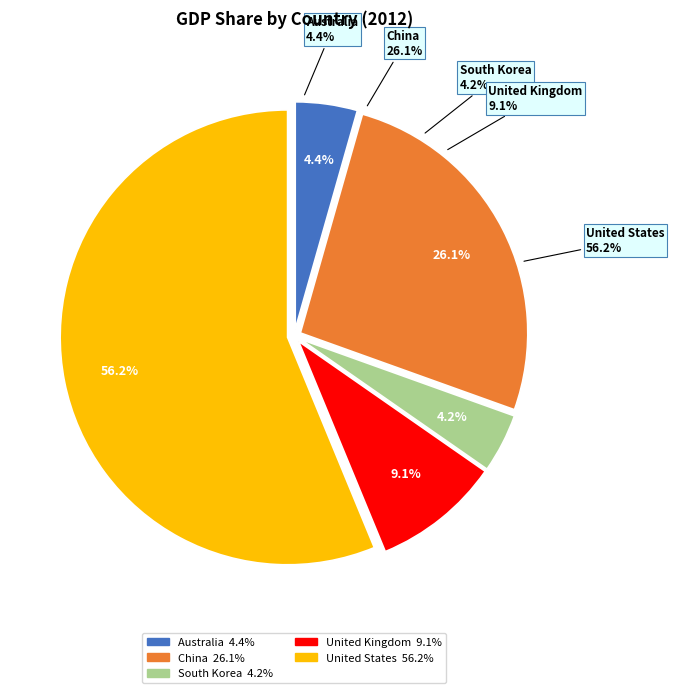

To the nearest percent, what percentage of the pie is China?

26%